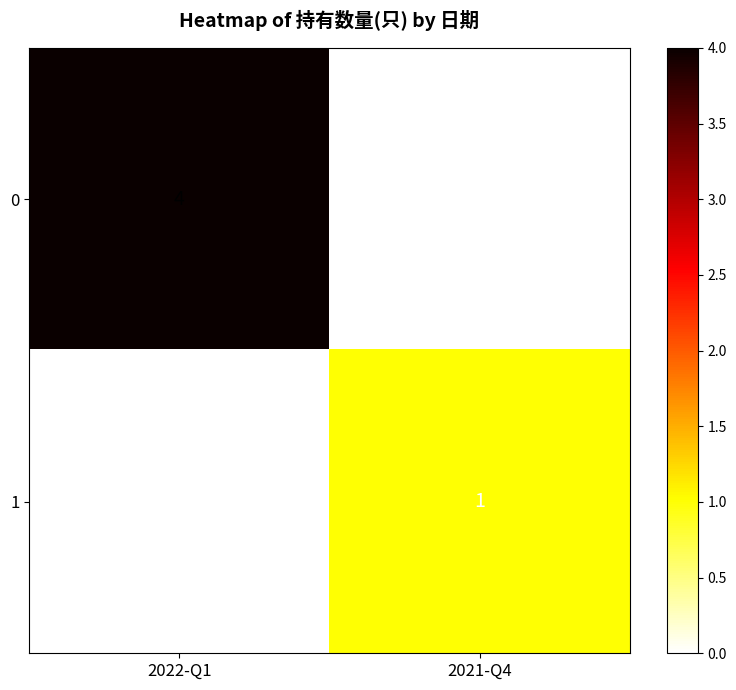

The 0 series shows 2 at 2022-Q1. True or false?

False